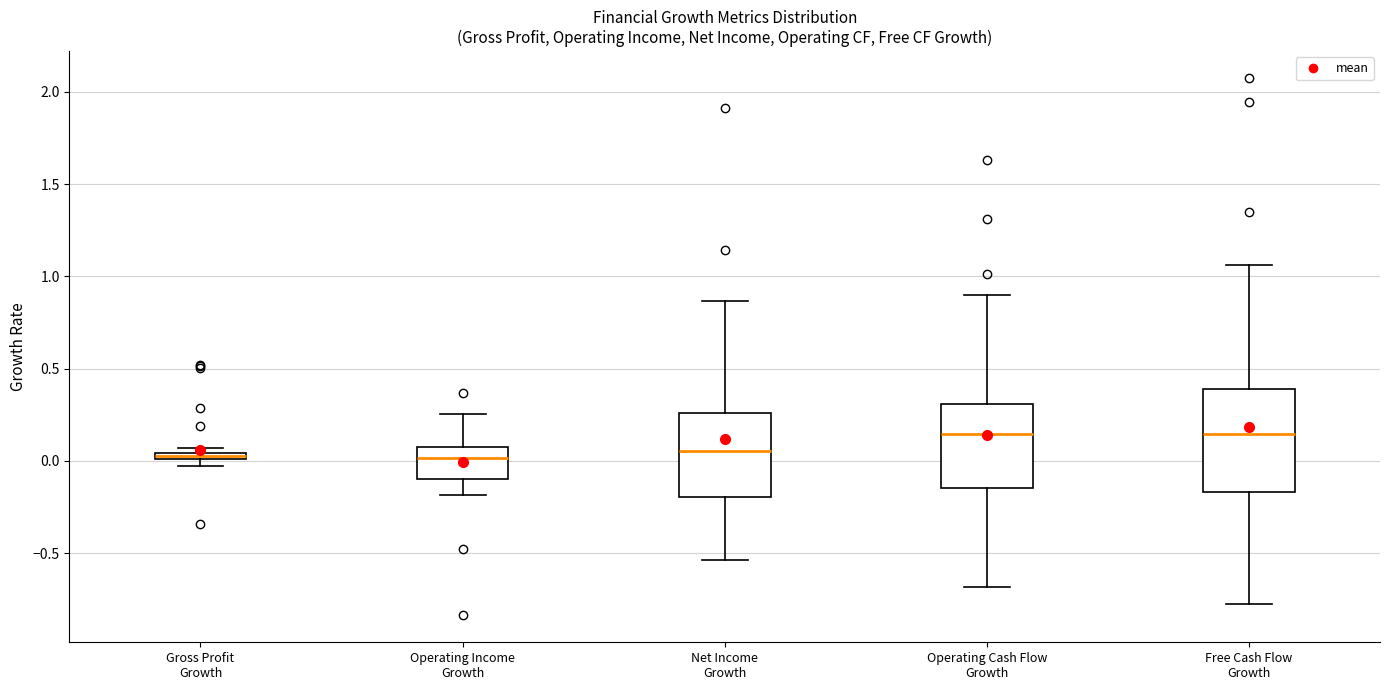

Where is the lower edge of the box for Gross Profit Growth on the y-axis? The values are not printed on the chart, so give them approximately, as read against the axis.

0.00